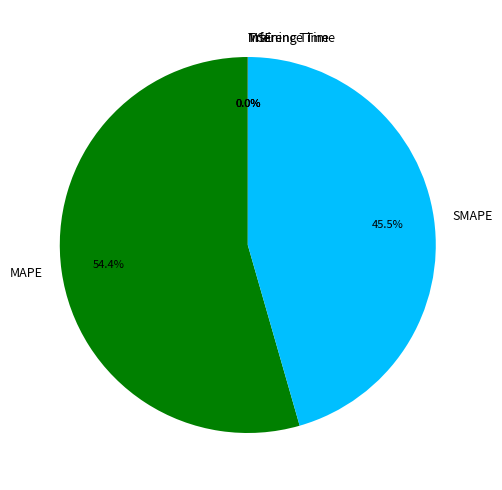

Which category accounts for the majority?

MAPE